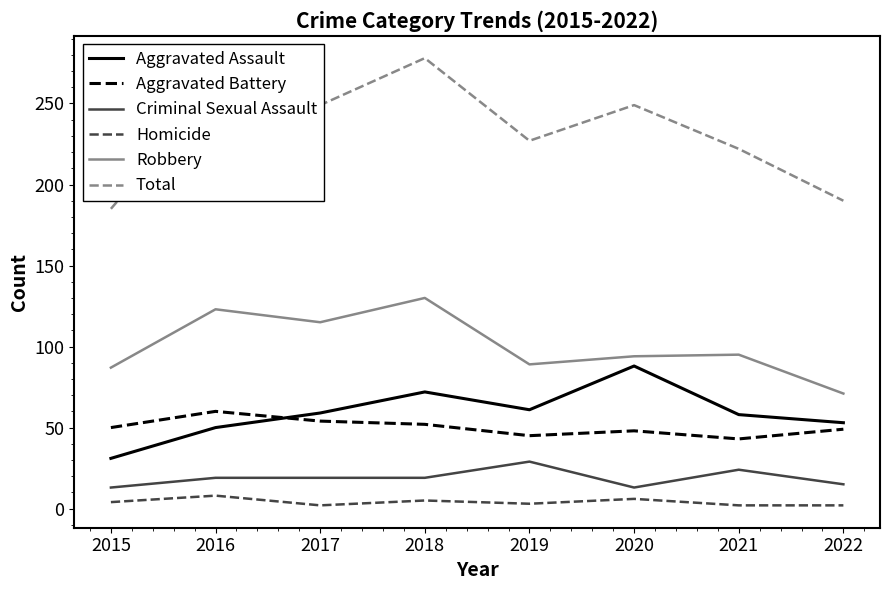

Where is Robbery nearest to the value 100?

2021